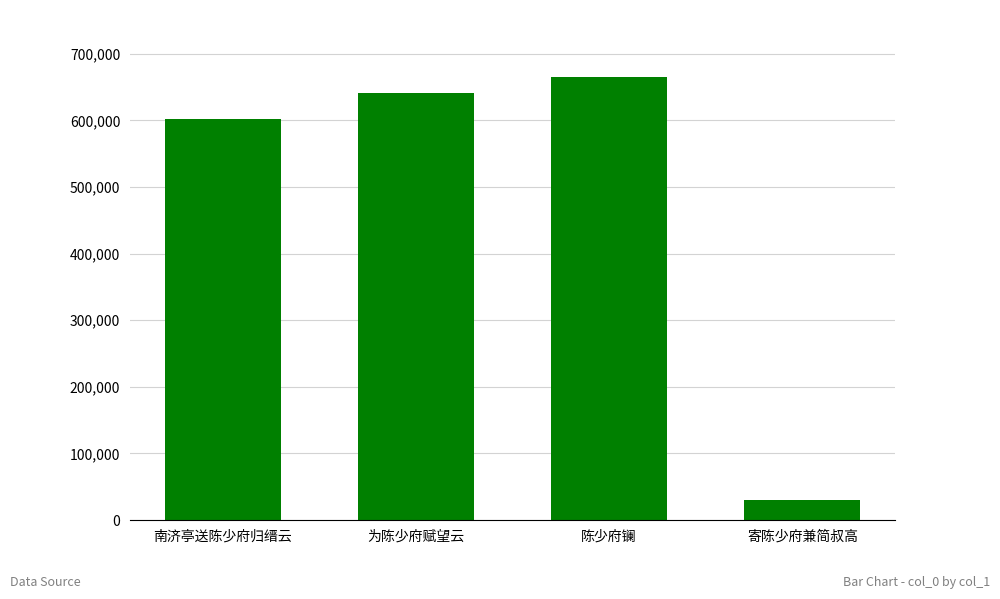

What is the difference between the second highest and second lowest values?

39341